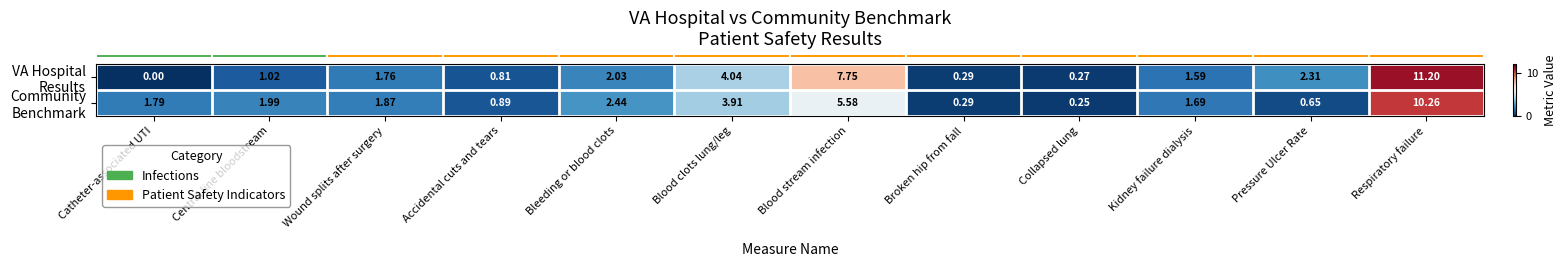

Which category has the highest value across all series?

Respiratory failure